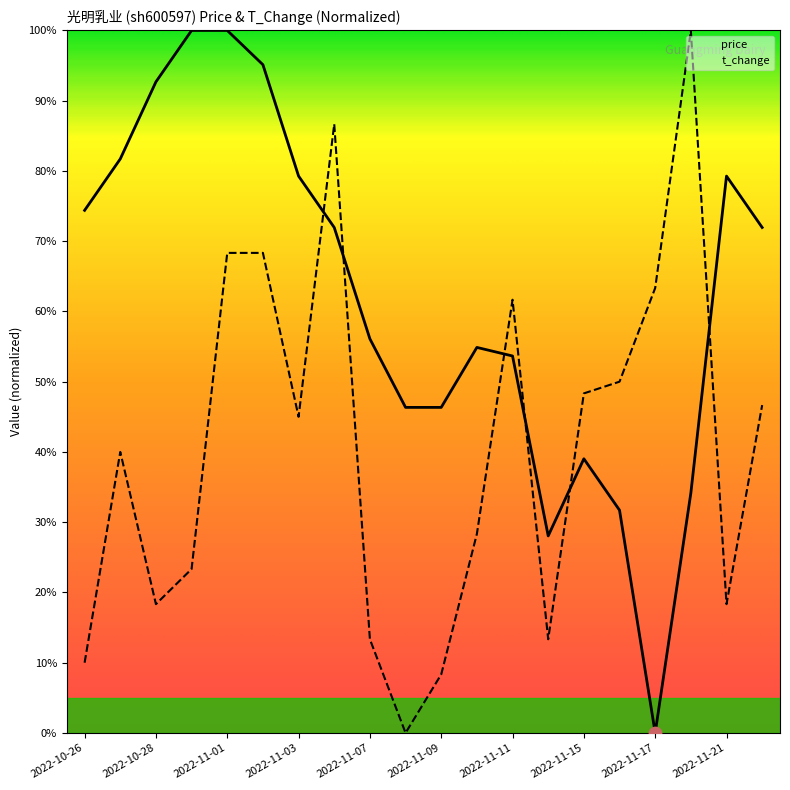

Which series has the largest total across all categories?

price